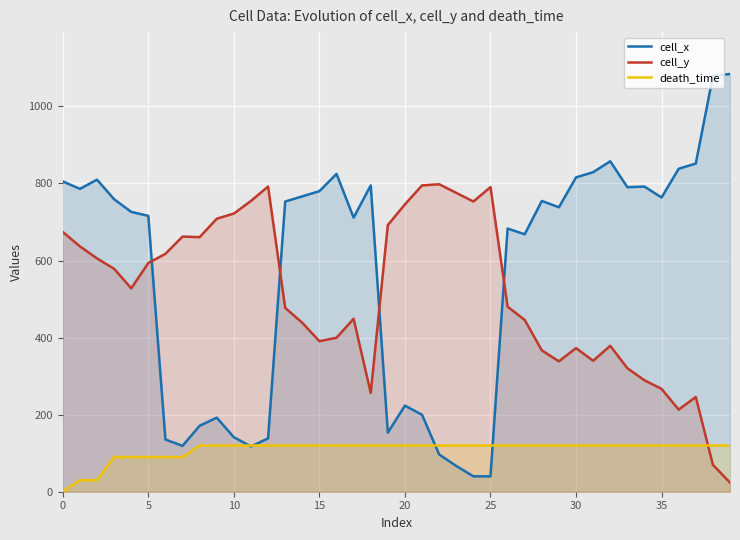

How many data points does each series have?

40